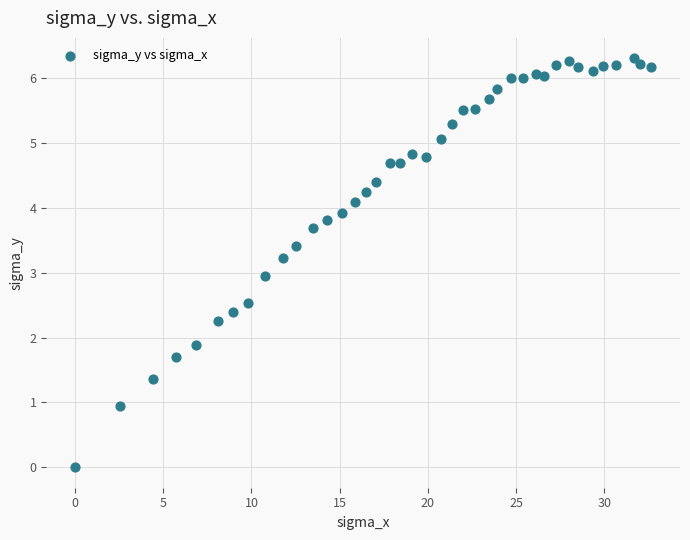

What is the range of X values (max minus min)?

32.7